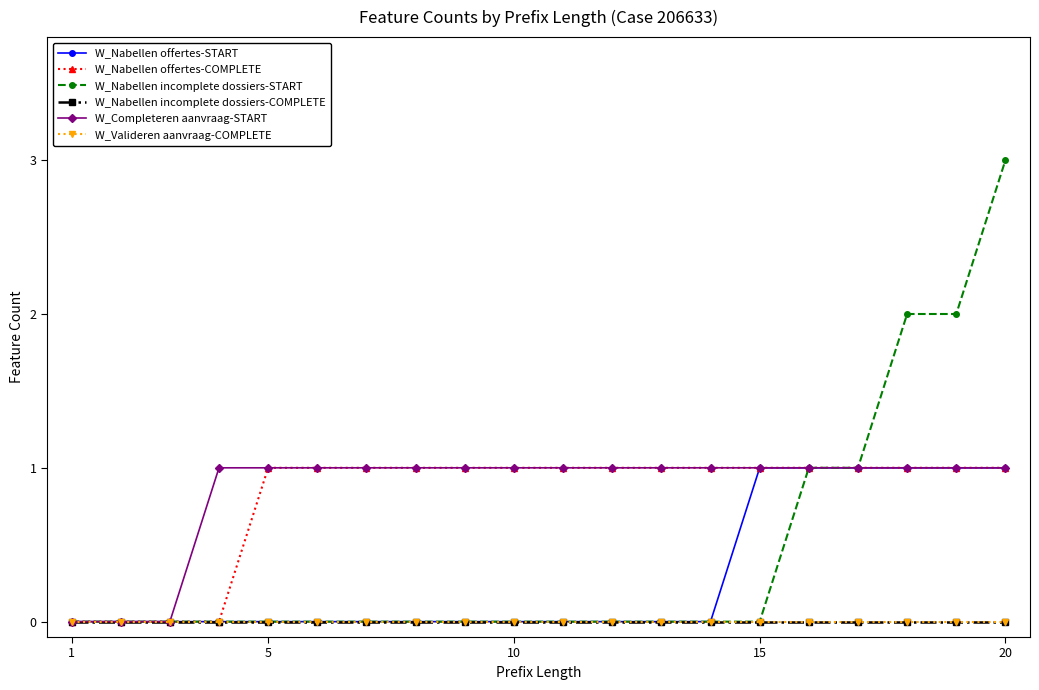

Is this an area chart (filled region under the line)?

No